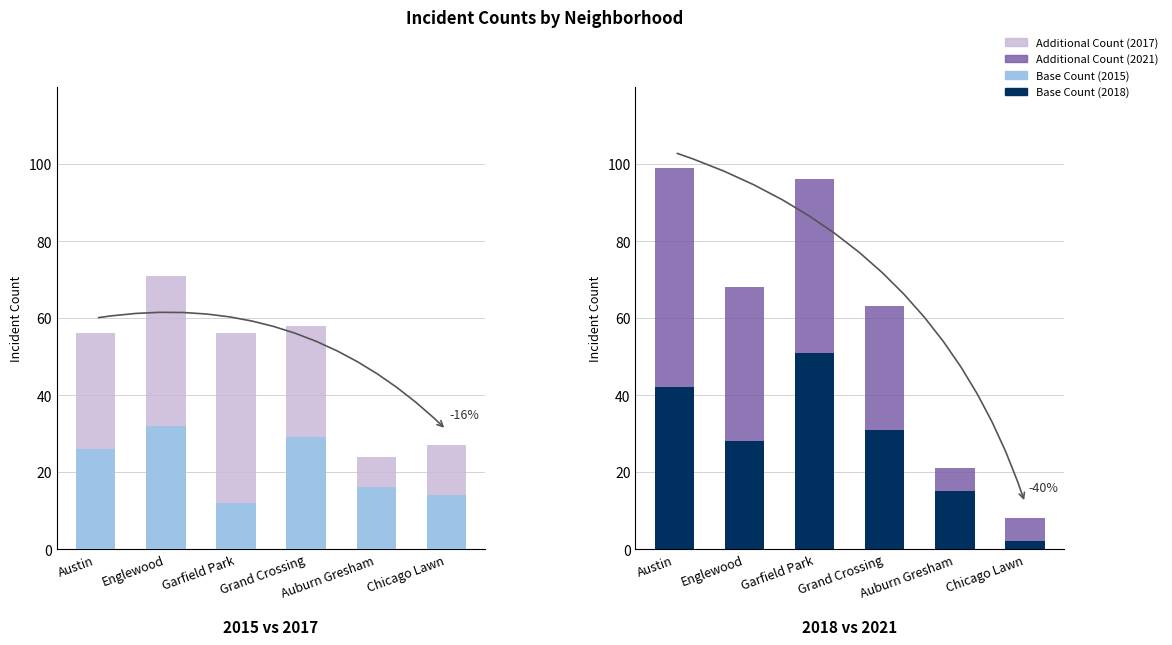

The value of Additional (2017) at Englewood is 66. True or false?

False